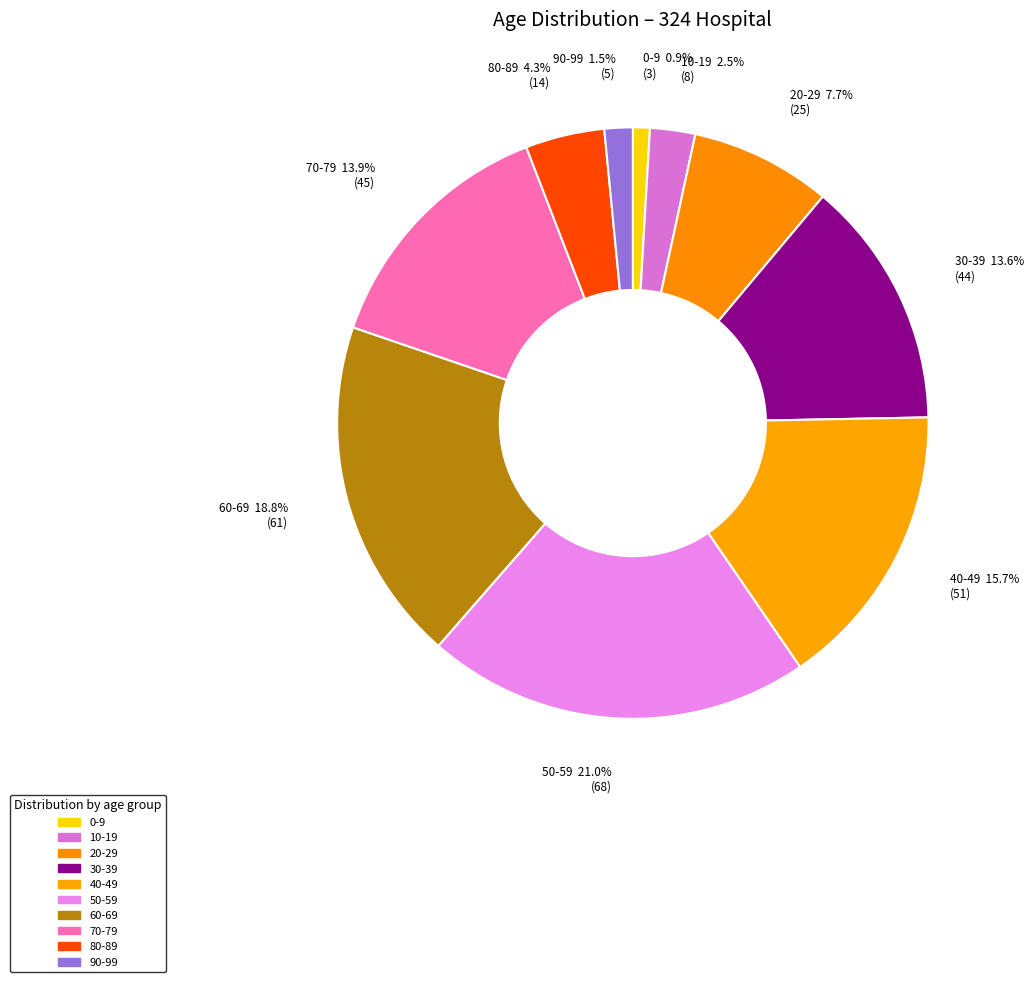

Combined, what portion of the pie is 90-99 and 0-9?

2.5%